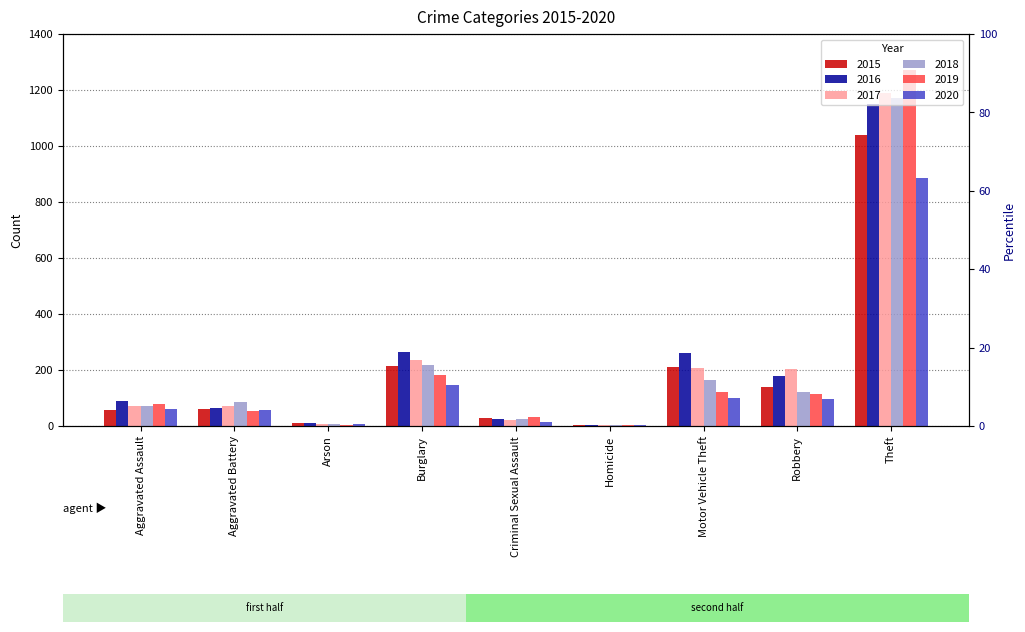

What position from the left is Theft?

9